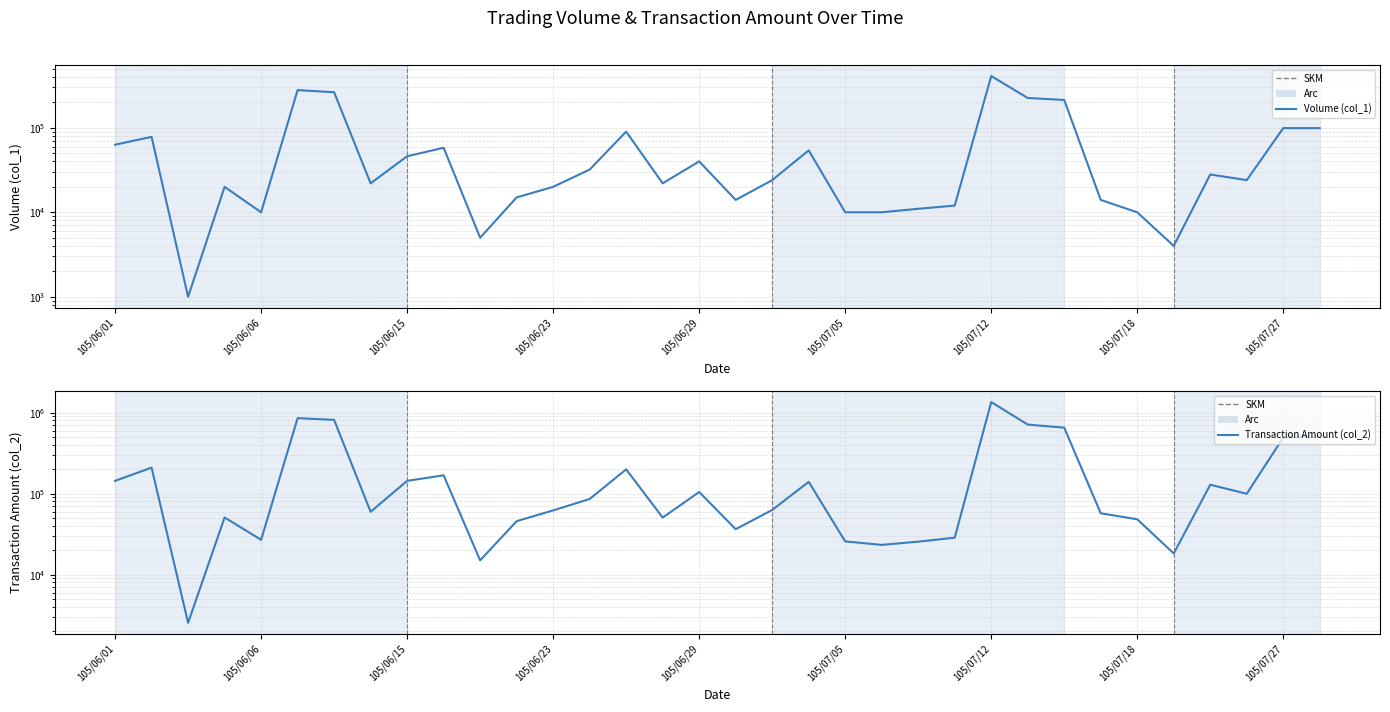

What is the difference between the Transaction Amount (col_2) values at 10 and 29?

3240